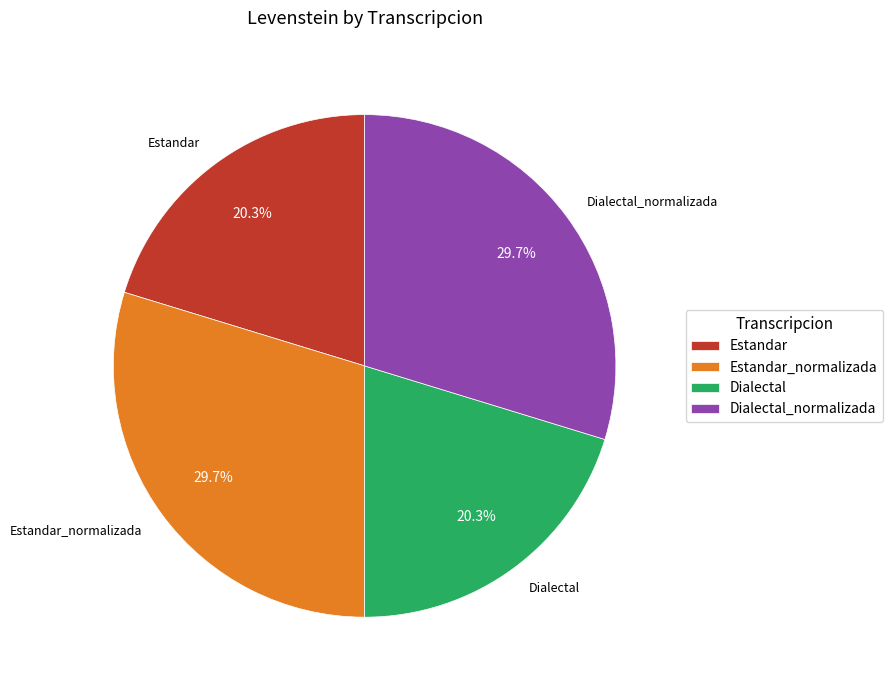

Is there a majority slice in this chart?

No